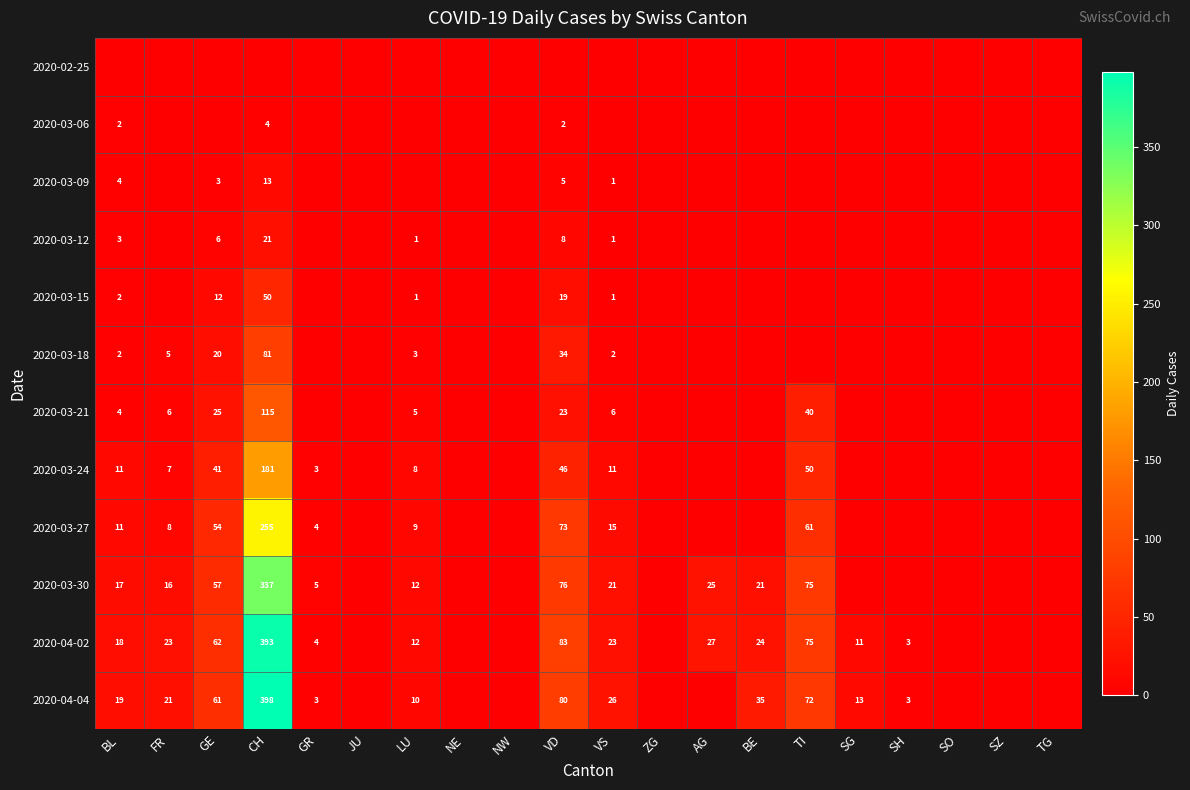

True or false: 2020-03-24 has a value of 181 at CH.

True